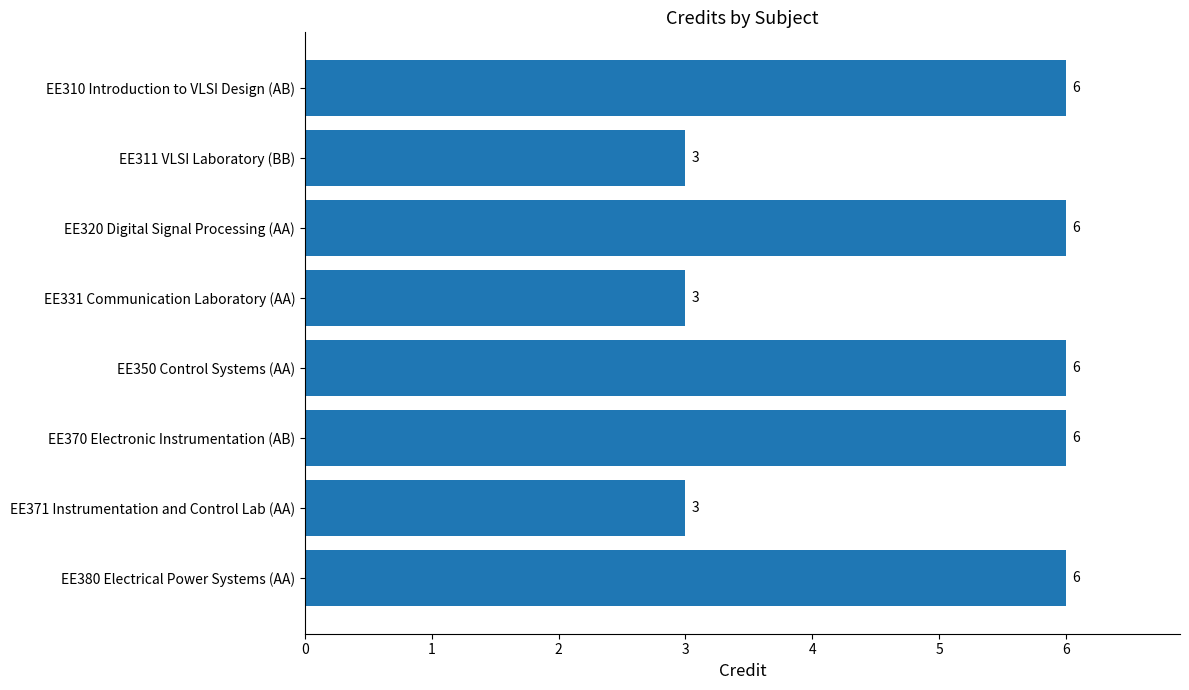

How many data points are less than 6?

3